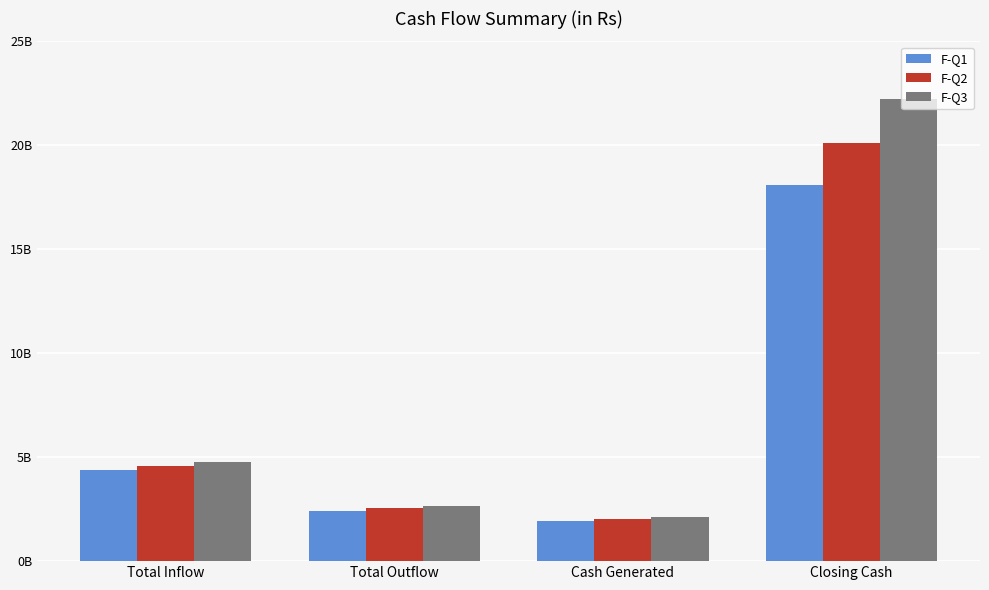

At which label does F-Q2 reach its minimum?

Cash Generated